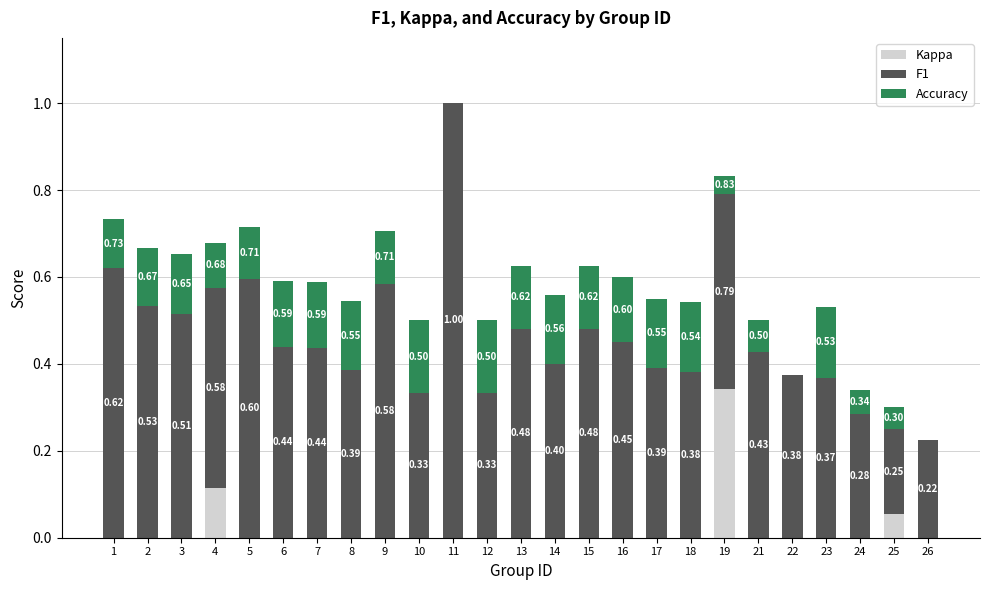

At which category is the sum across all series the highest?

11